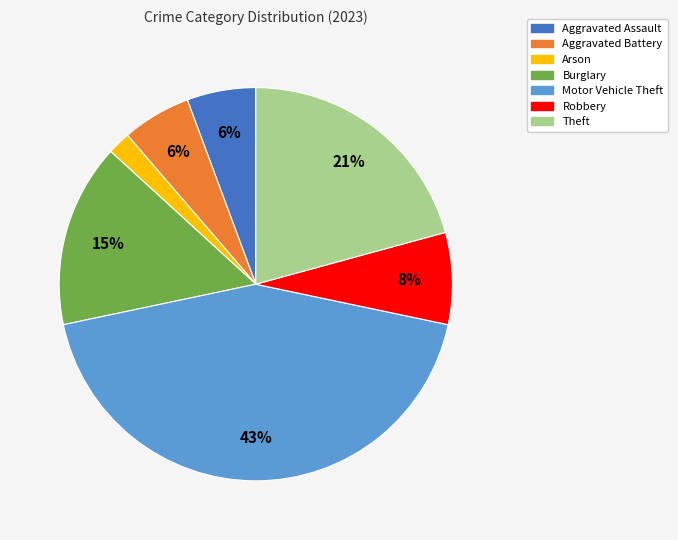

What is the ratio of the value at Aggravated Battery to the value at Theft?

0.3